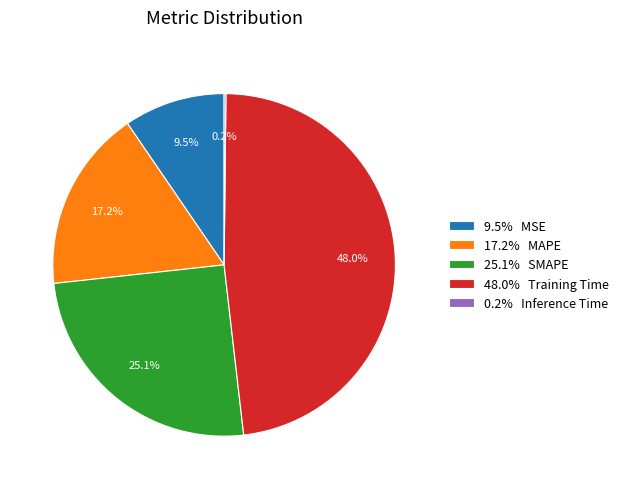

Does 25.1% SMAPE account for over 50% of the chart?

No